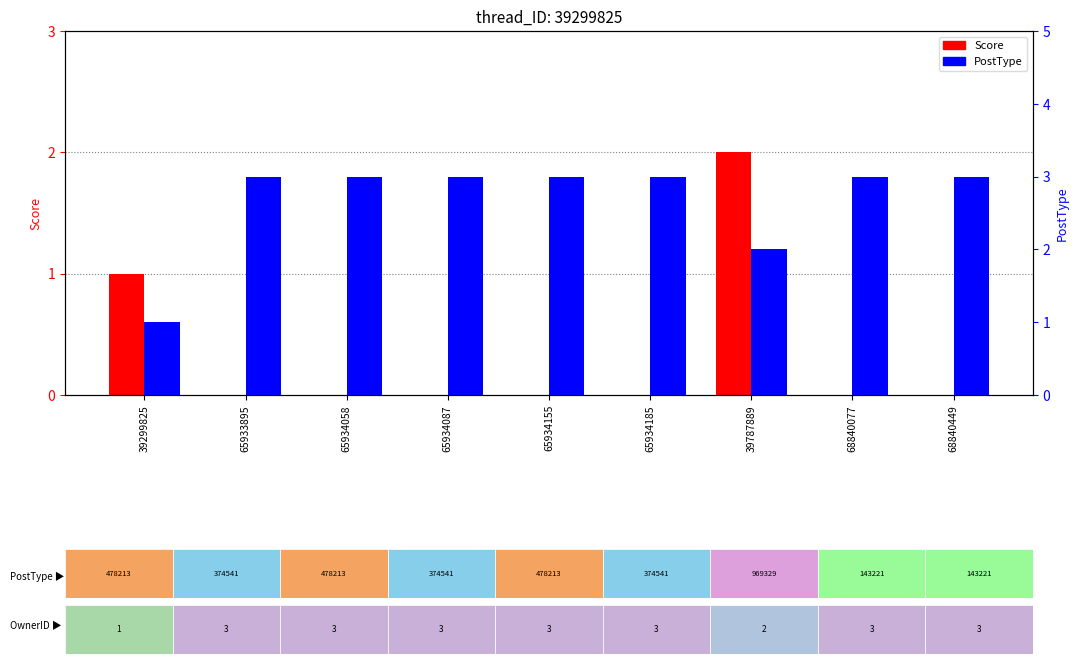

At which category is the sum across all series the highest?

39787889